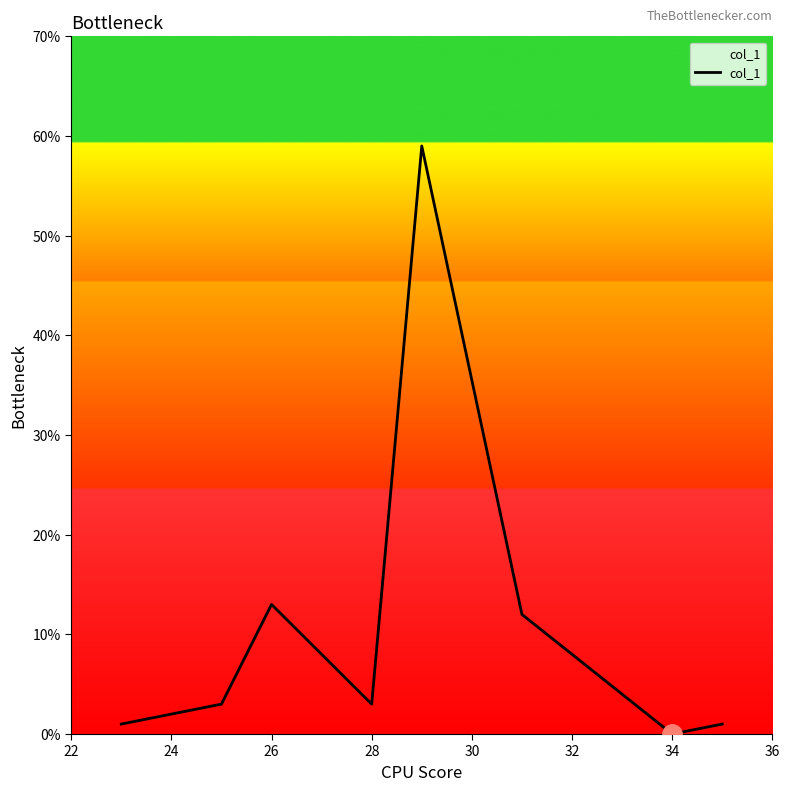

Is this an area chart (filled region under the line)?

No